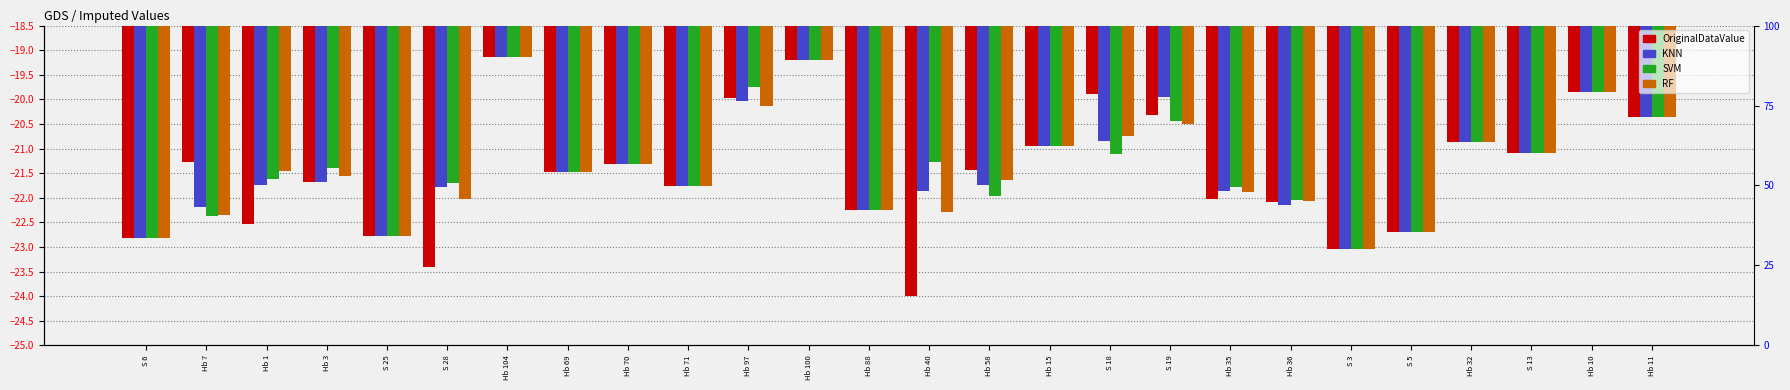

Which series has the largest total across all categories?

SVM